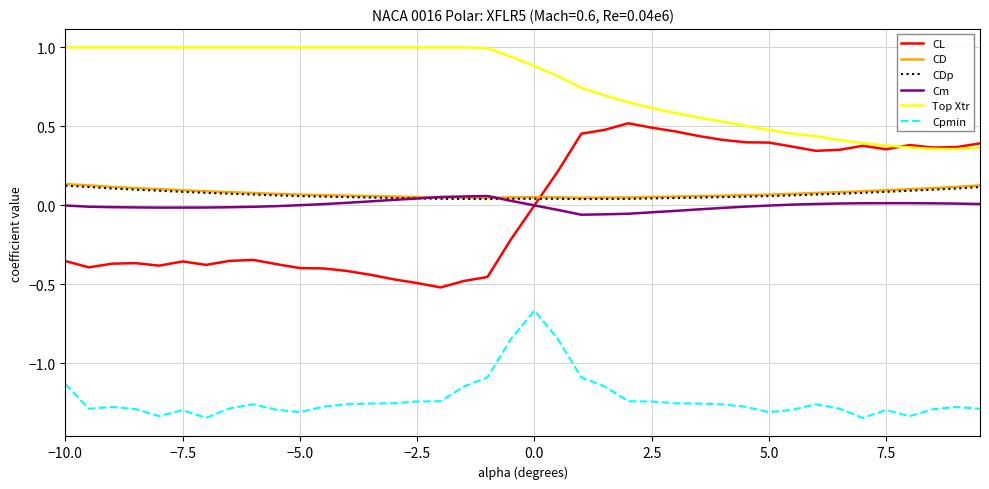

Which series has the widest spread of values?

CL